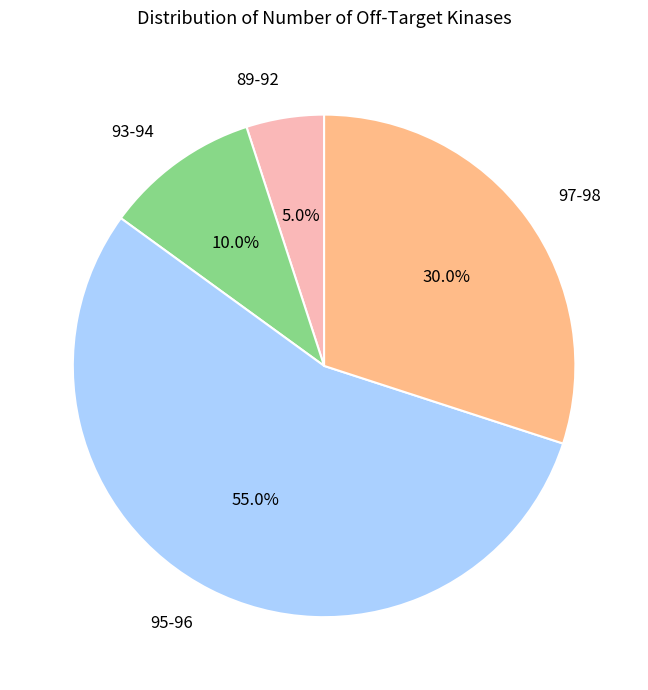

What is the ratio of the value at 95-96 to the value at 97-98?

1.8